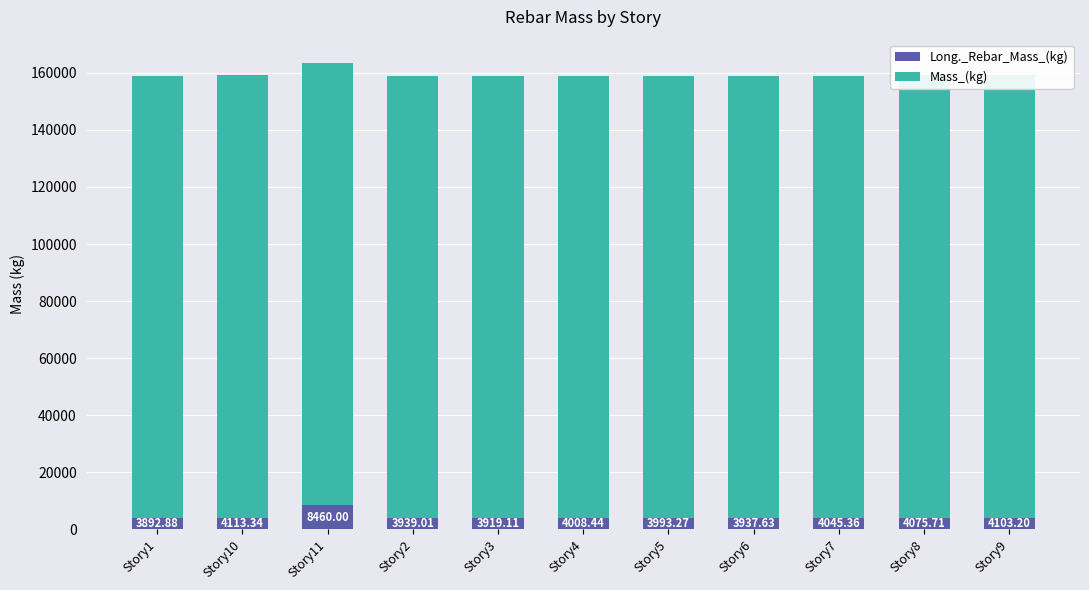

What is the minimum value shown in the chart?

3892.9